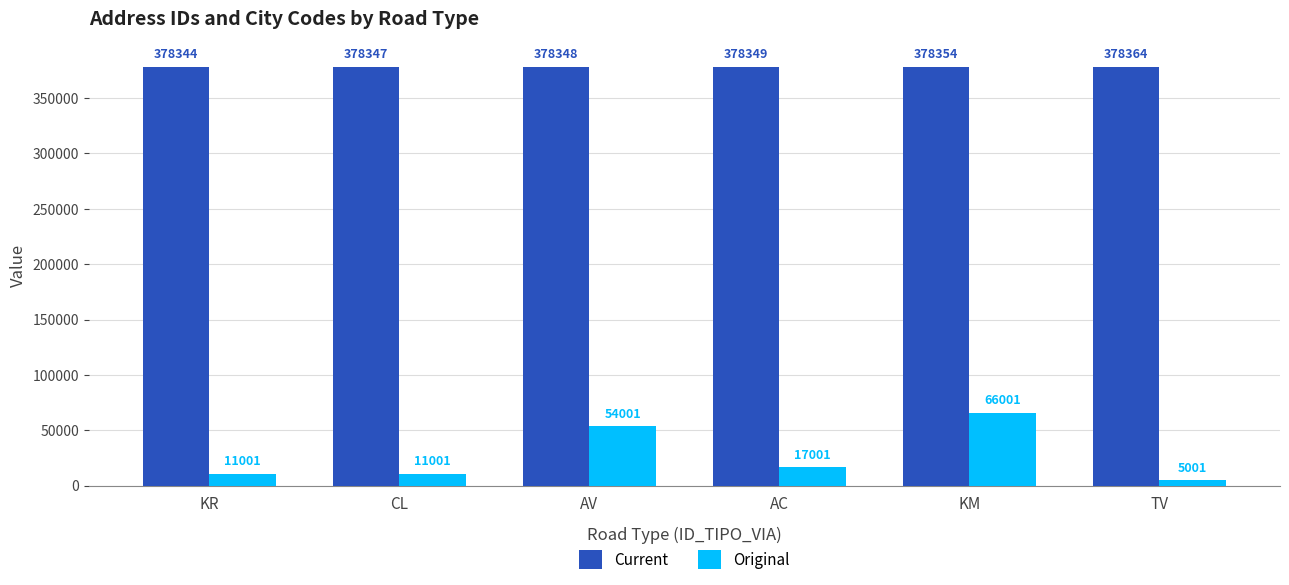

How many categories are shown in the chart?

6